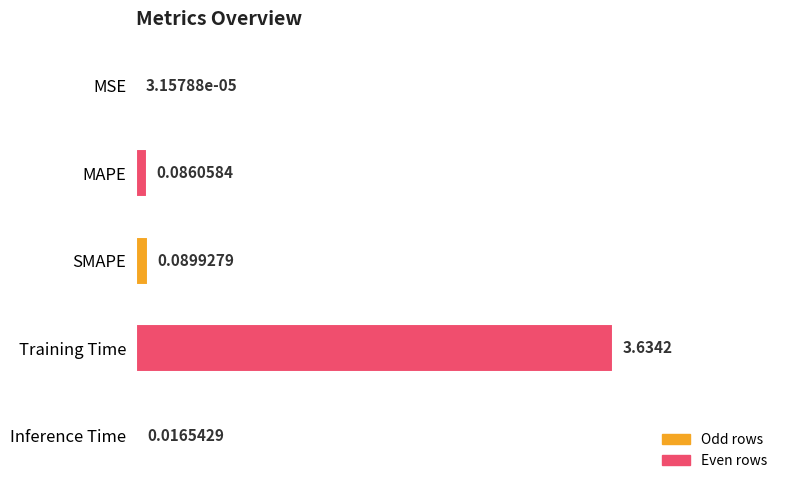

What is the change in value from MAPE to Training Time?

+3.5